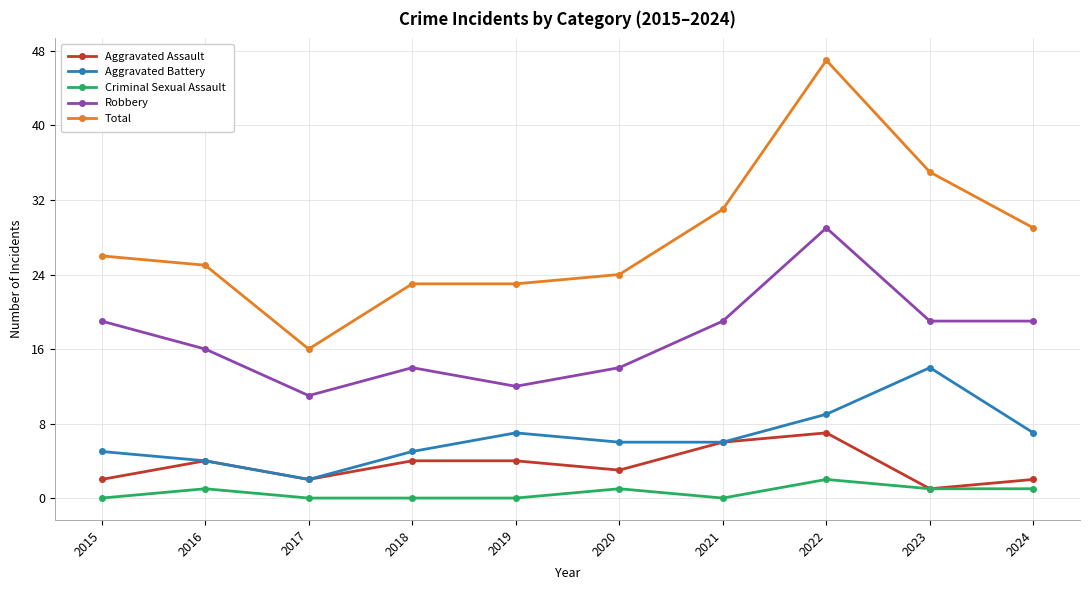

Reading left to right, list all the values displayed in this chart.

Aggravated Assault: 2	4	2	4	4	3	6	7	1	2
Aggravated Battery: 5	4	2	5	7	6	6	9	14	7
Criminal Sexual Assault: 0	1	0	0	0	1	0	2	1	1
Robbery: 19	16	11	14	12	14	19	29	19	19
Total: 26	25	16	23	23	24	31	47	35	29